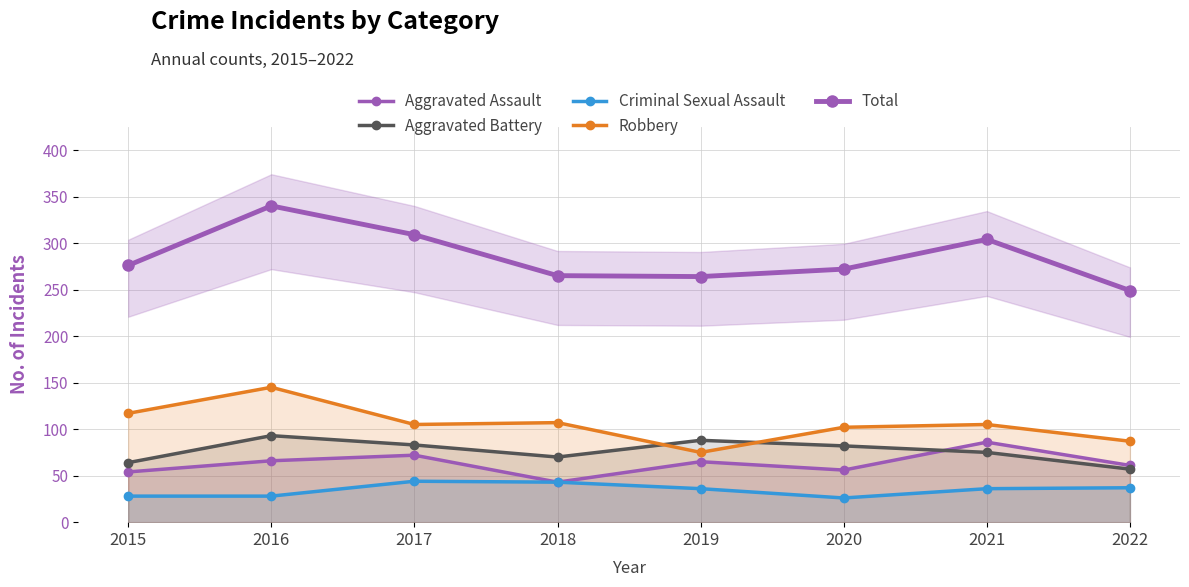

The Criminal Sexual Assault series shows 57 at 2019. True or false?

False